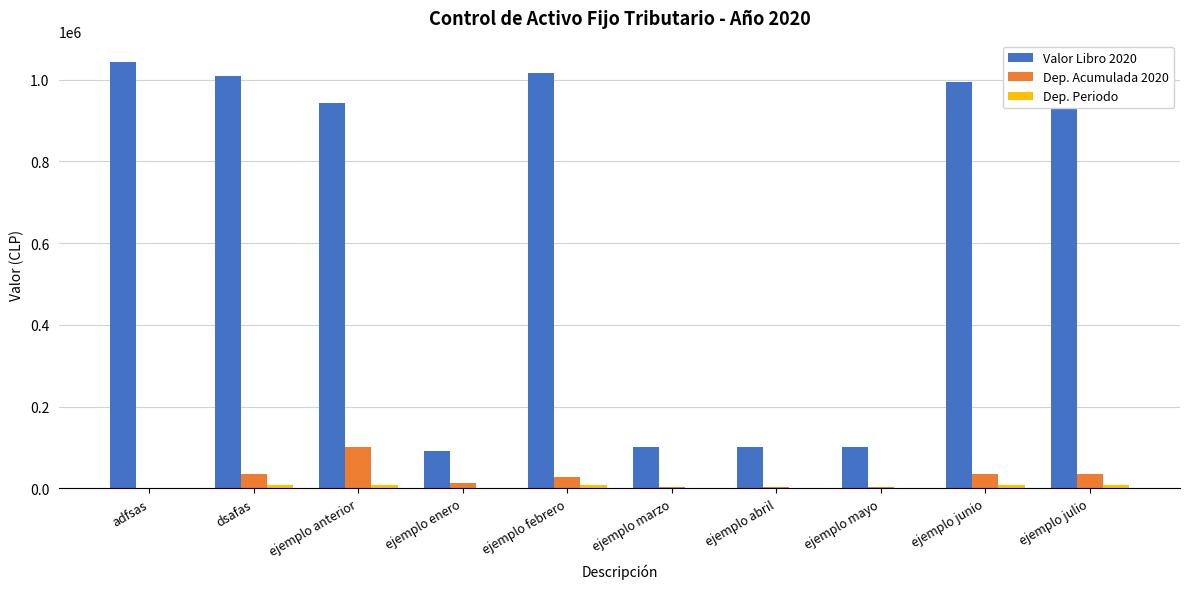

Which series has the largest total across all categories?

Valor Libro 2020